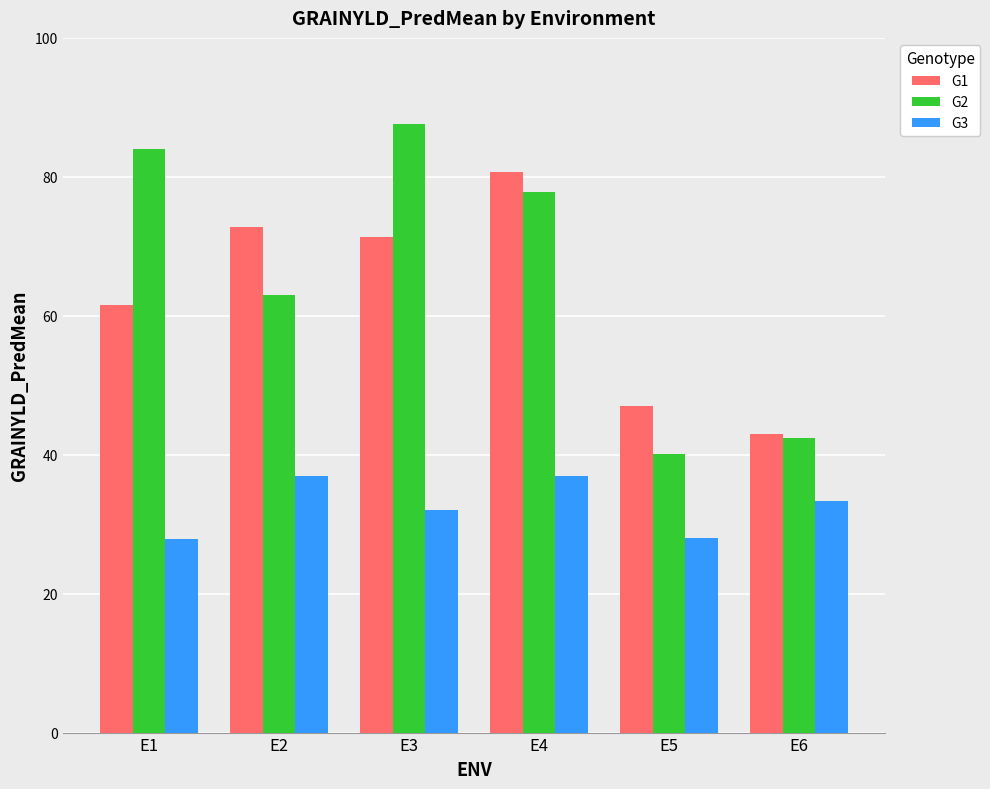

What is the sum of the G2 values at E2 and E3?

150.6